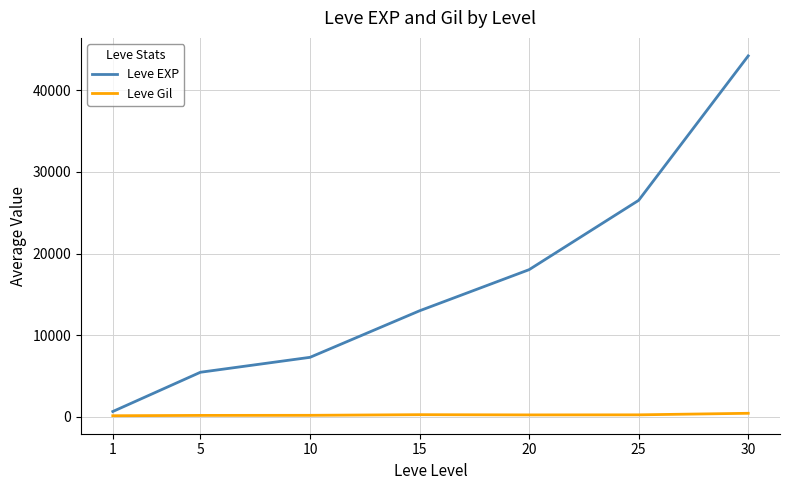

At which category is the sum across all series the highest?

30